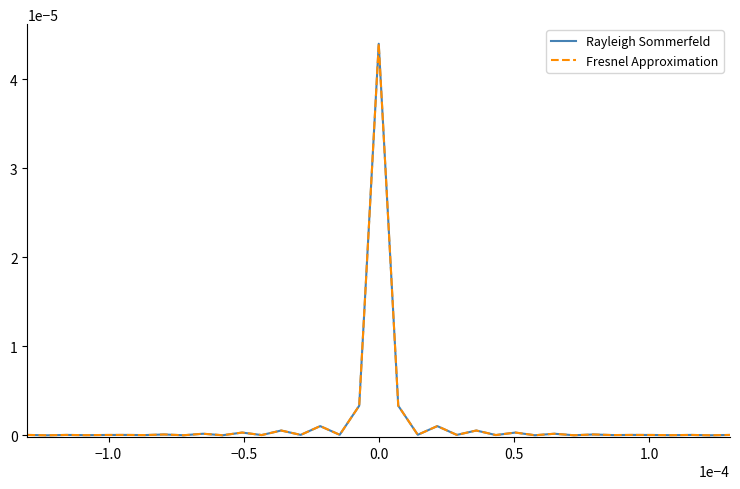

Which series has the largest range (max minus min)?

Rayleigh Sommerfeld